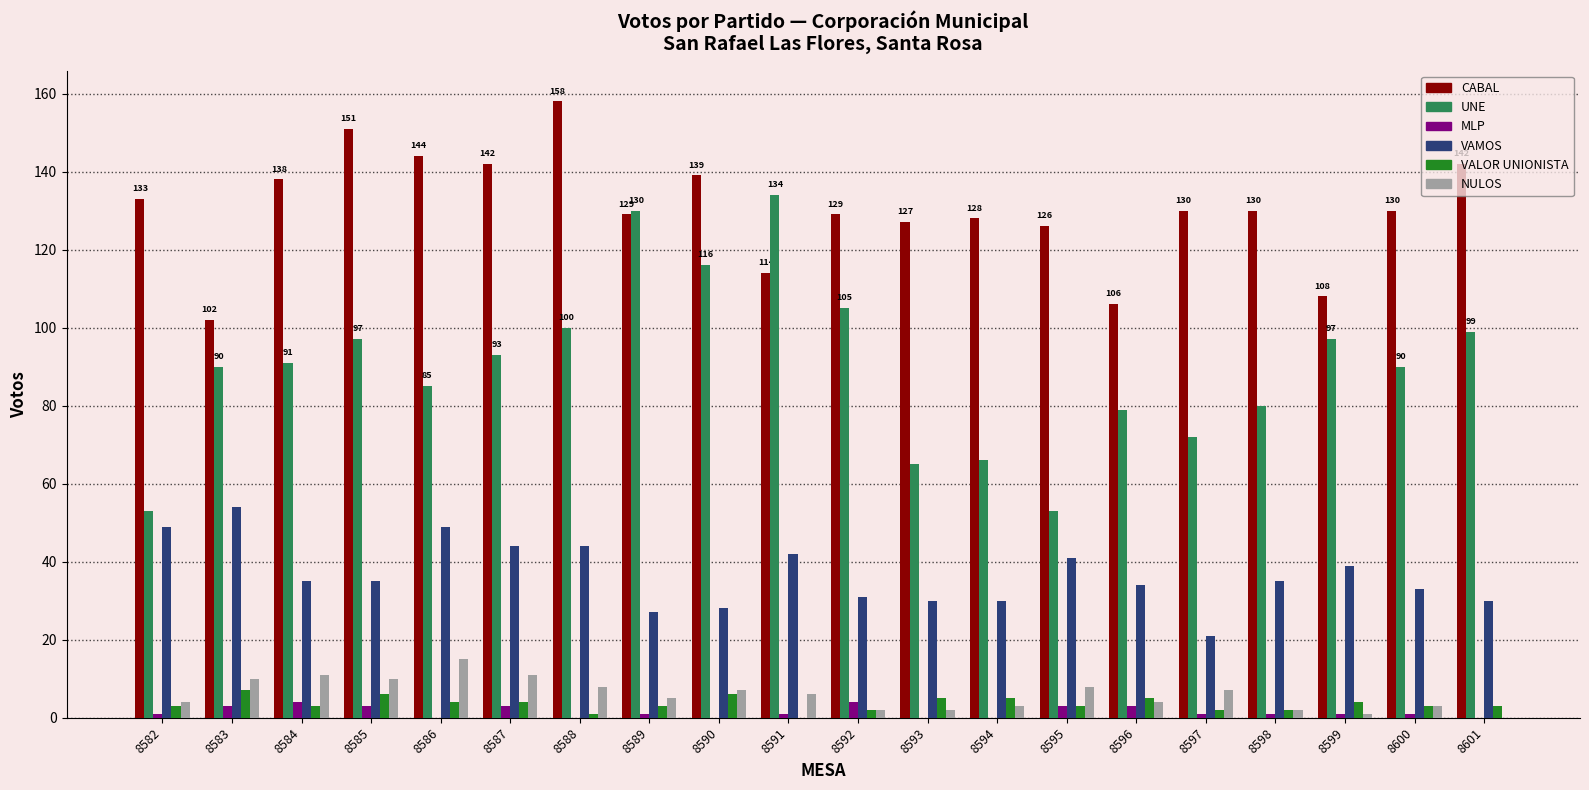

How many categories are shown in the chart?

20